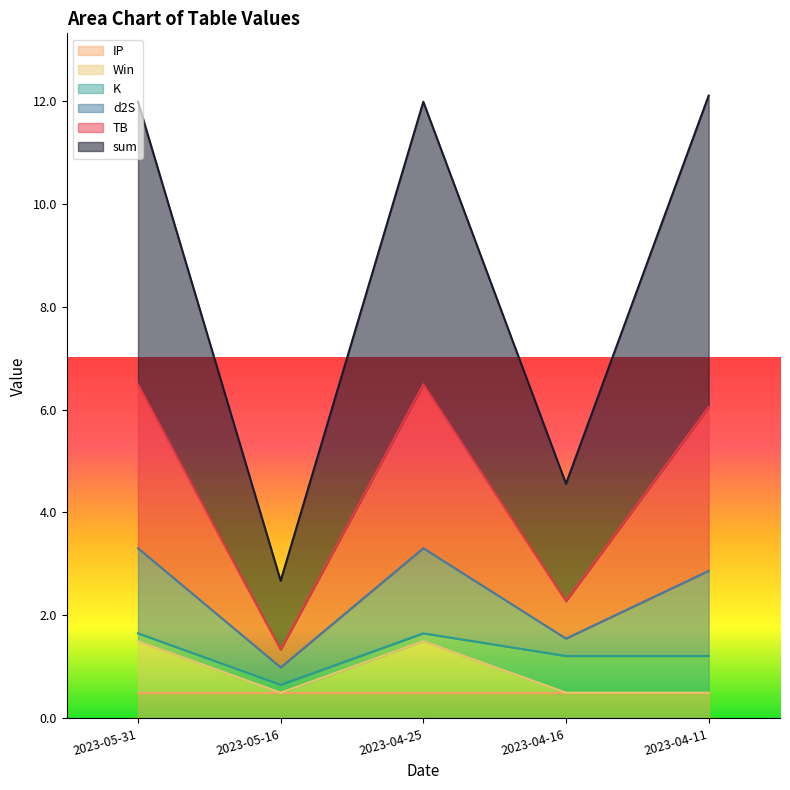

The IP series shows 0.5 at 2023-04-25. True or false?

True